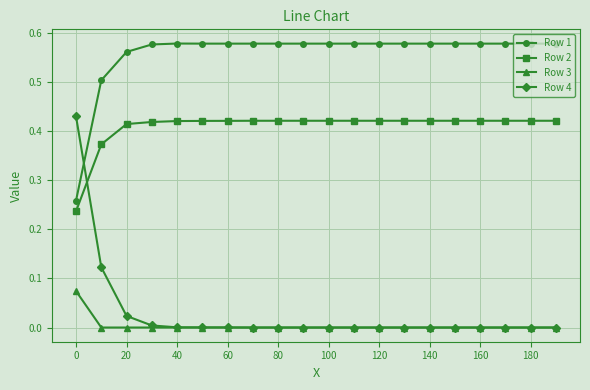

True or false: Row 2 and Row 3 cross at least once.

False